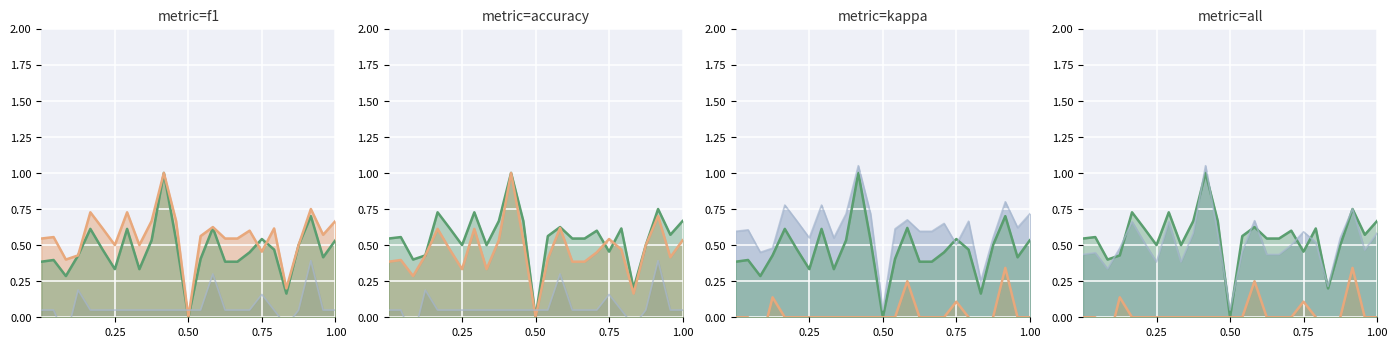

At how many categories does at least one series exceed 0?

25